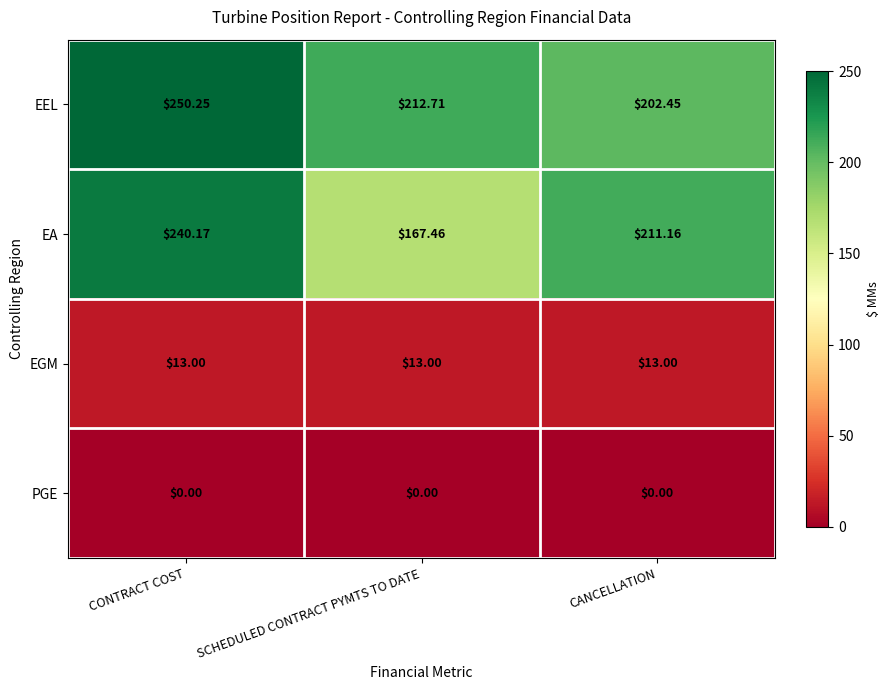

List the series in order of their peak value, highest first.

EEL, EA, EGM, PGE